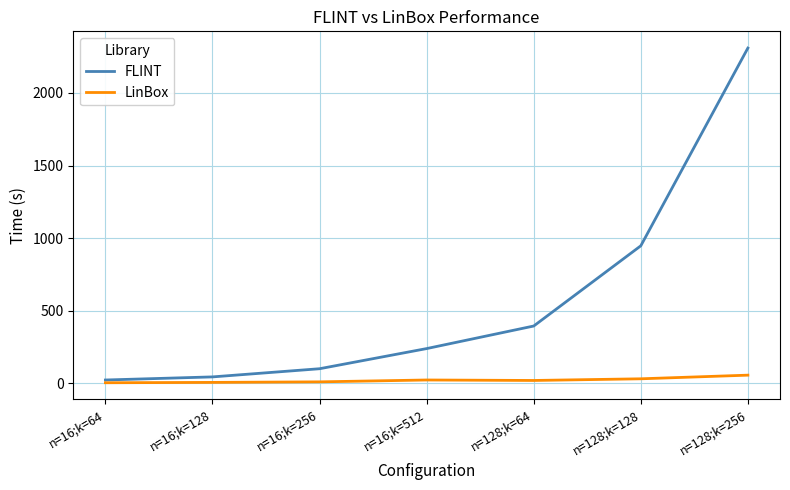

The LinBox series shows 4.8 at n=16;k=64. True or false?

True